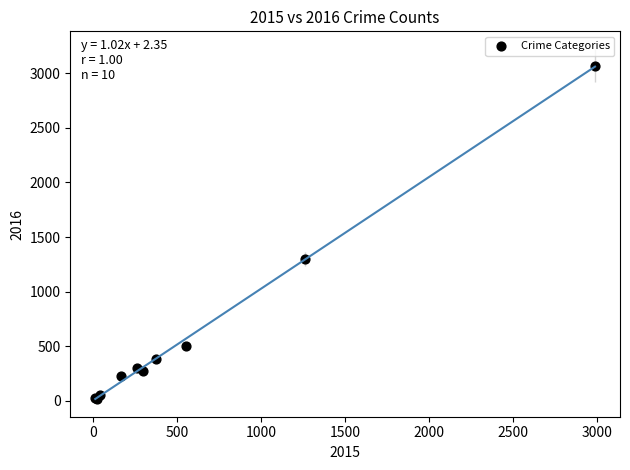

What Y value in the scatter plot is closest to 1542?

1297